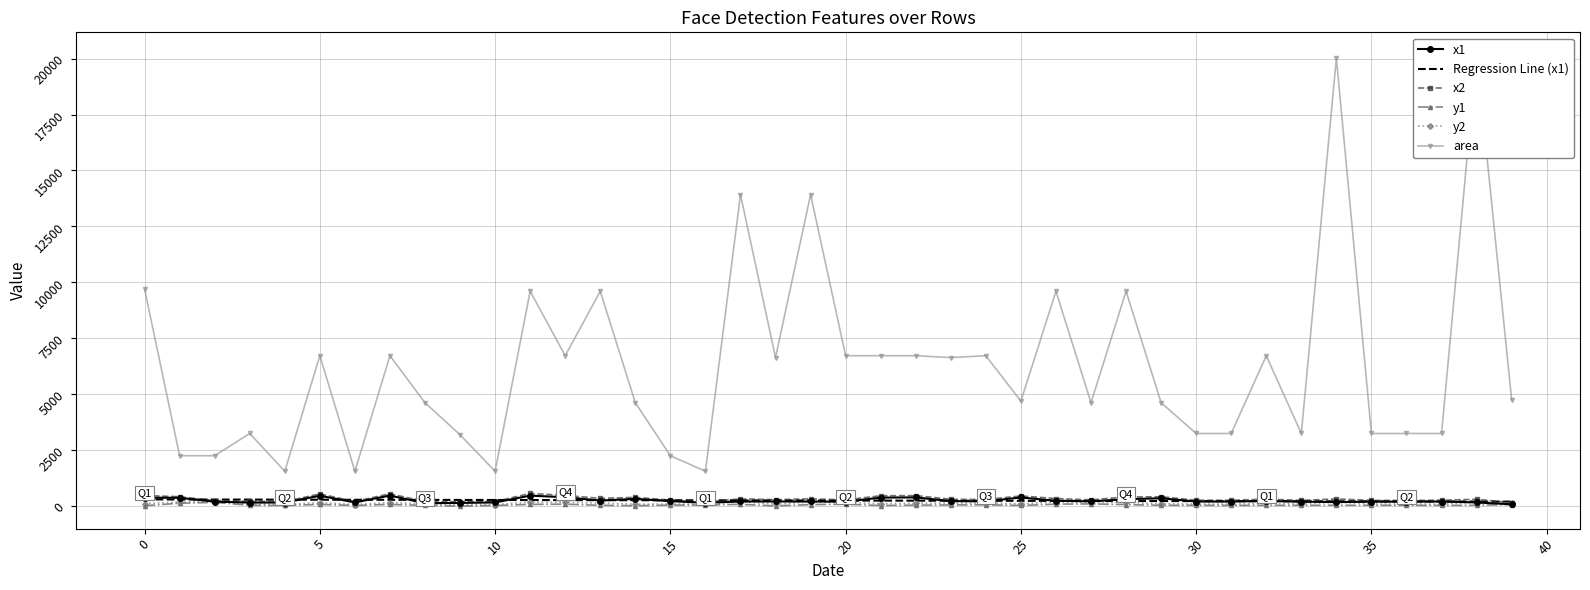

Count the number of categories in the chart.

40